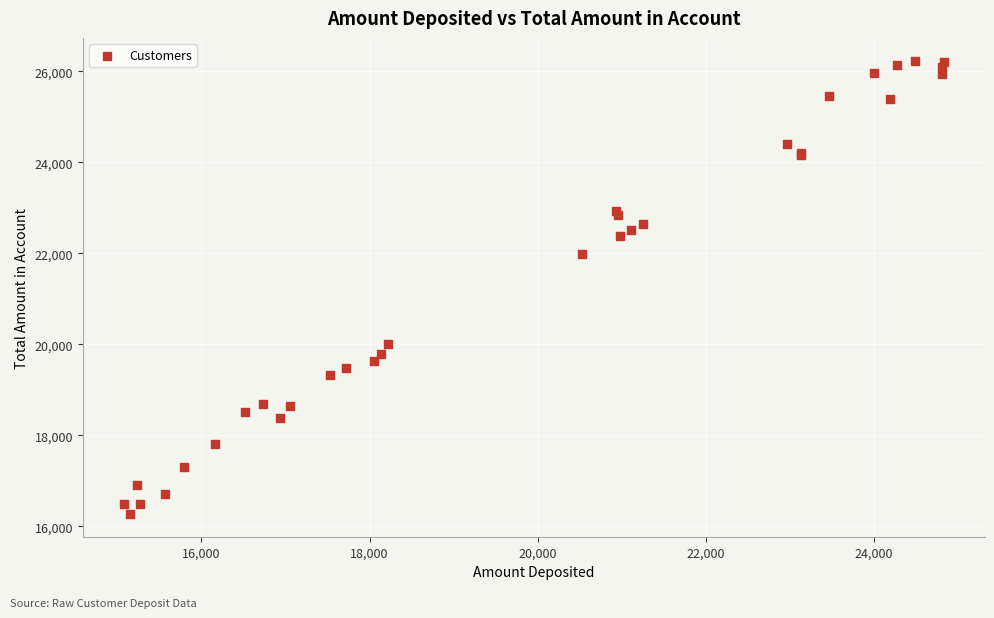

What Y value in the scatter plot is closest to 21252?

21975